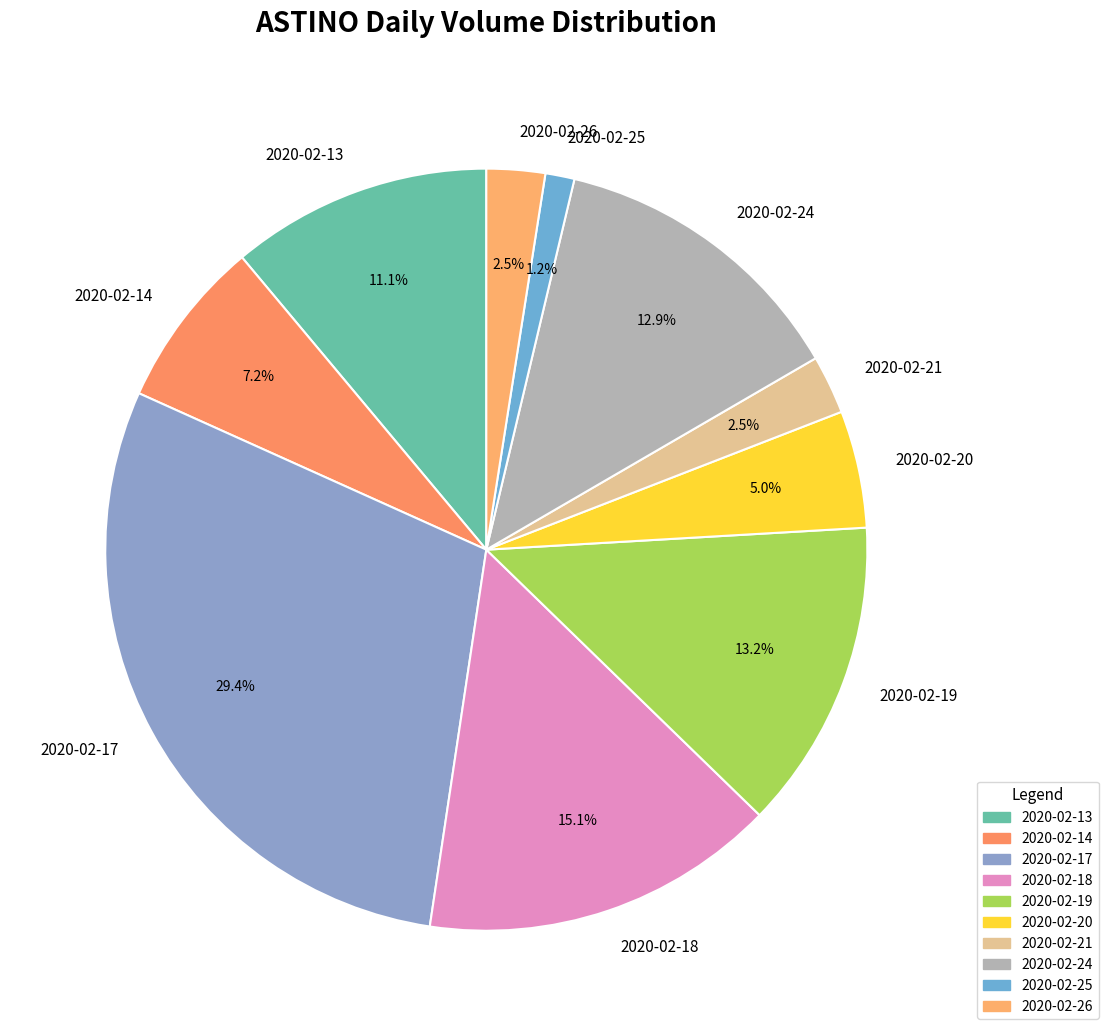

Does any single category account for the majority?

No